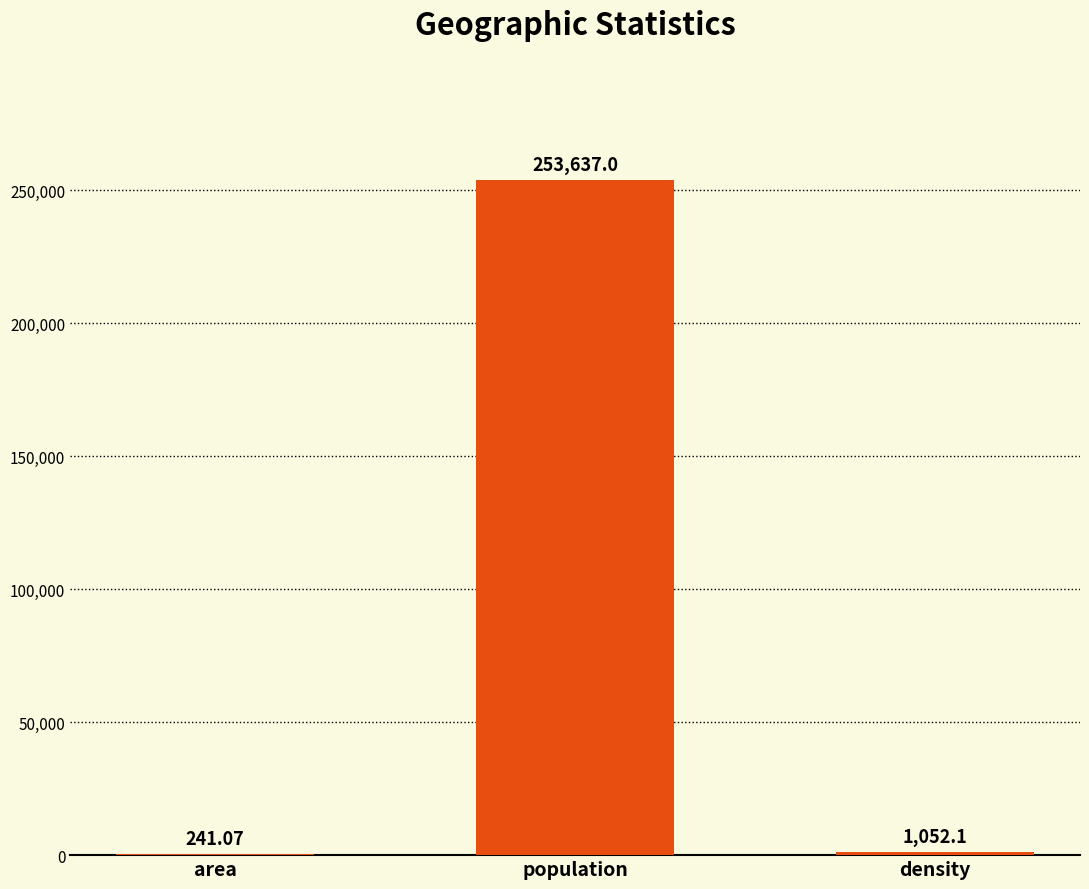

True or false: the data shows 241.1 at area.

True